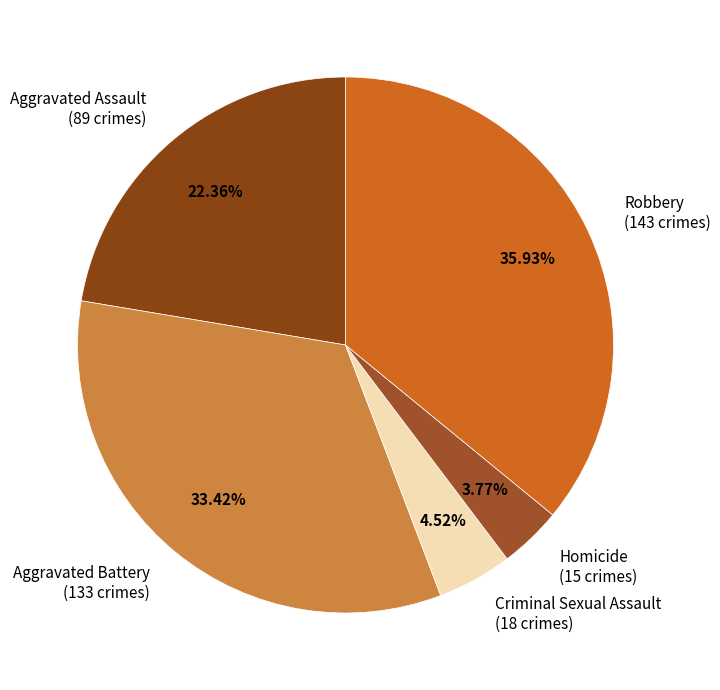

Combined, what portion of the pie is Criminal Sexual Assault and Aggravated Battery?

37.9%